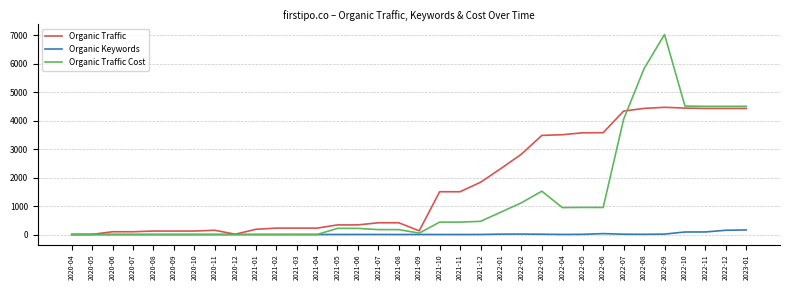

Which series has the widest spread of values?

Organic Traffic Cost